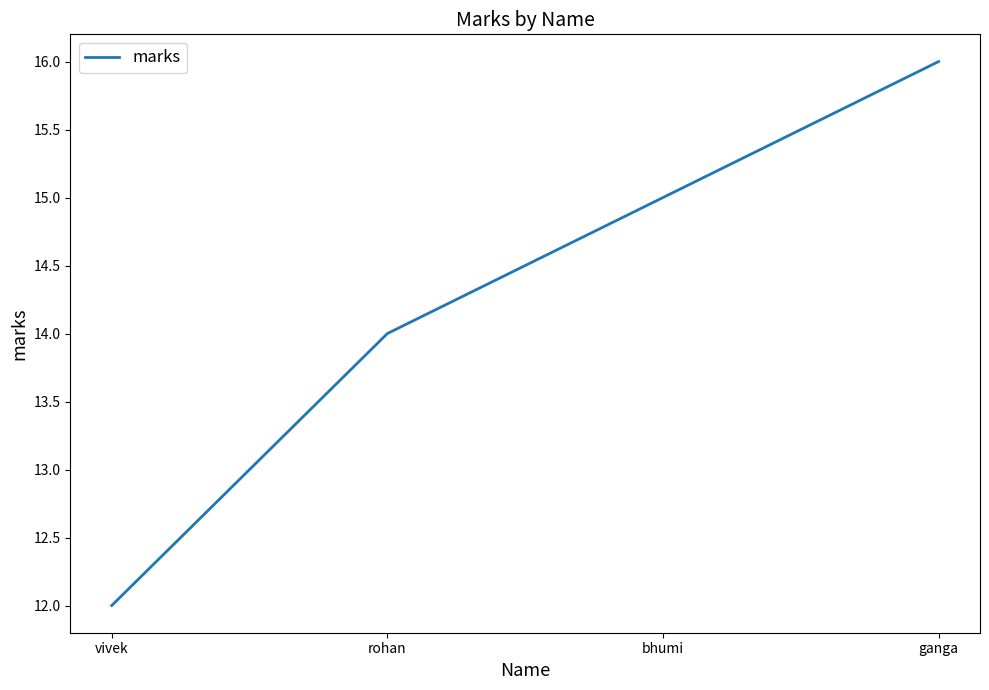

At which label is the value closest to 14?

rohan